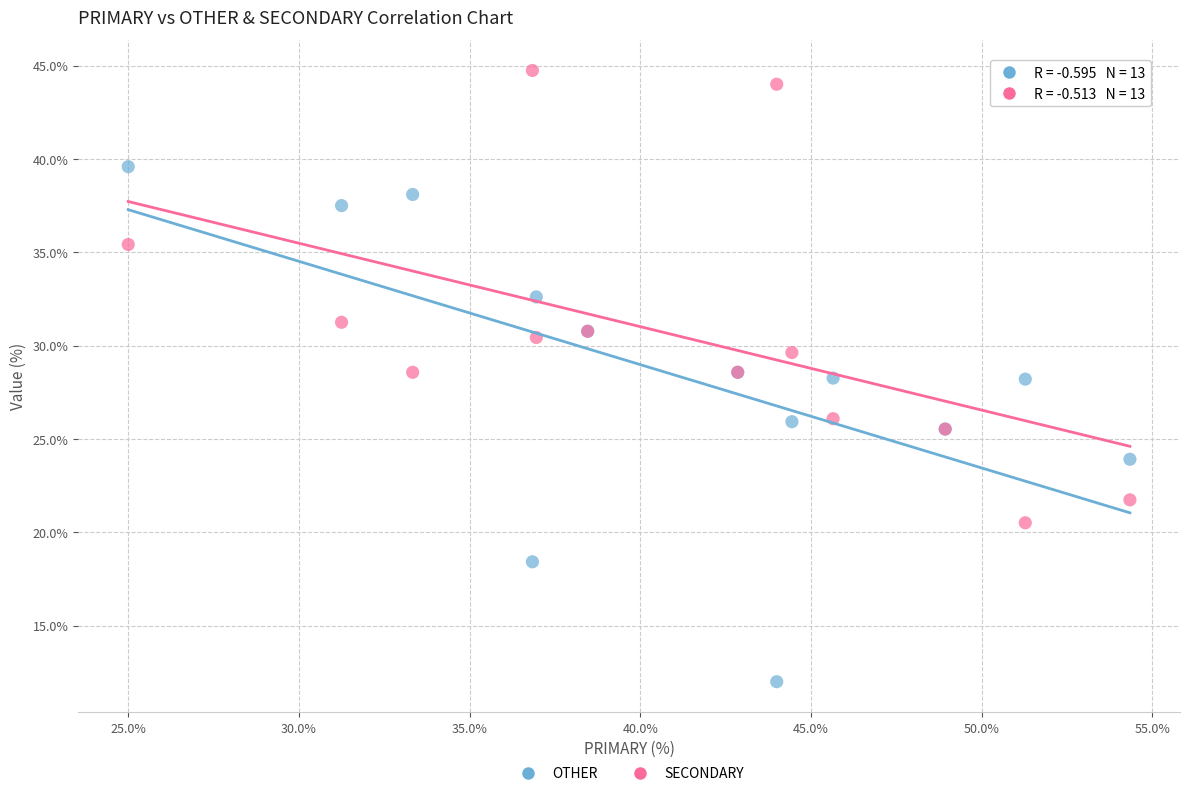

Which series contains the highest Y value?

SECONDARY